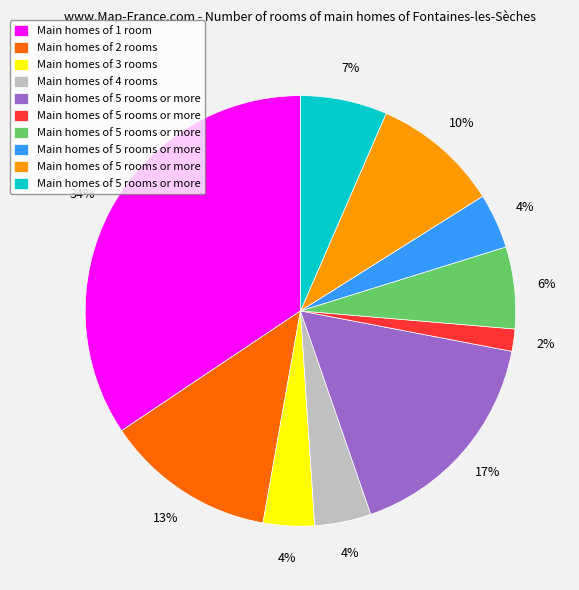

To the nearest percent, what is the average slice percentage?

10%